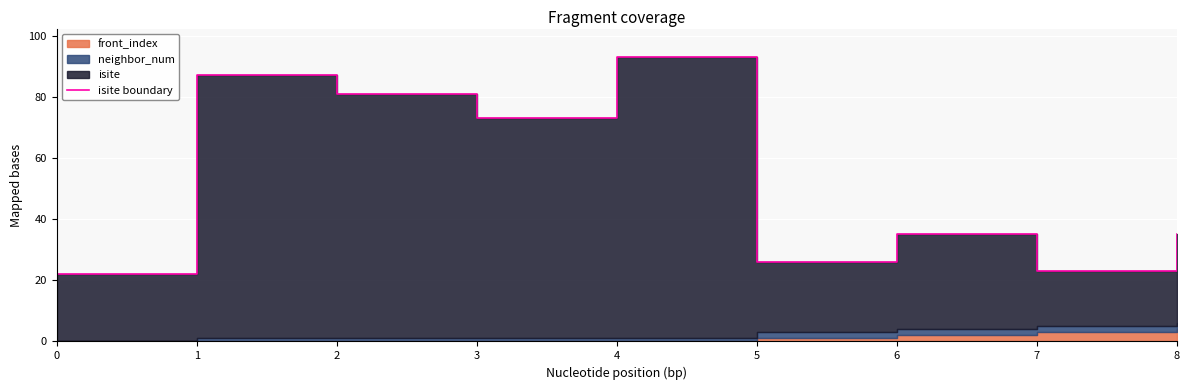

Between 2 and 0, which is larger?

2